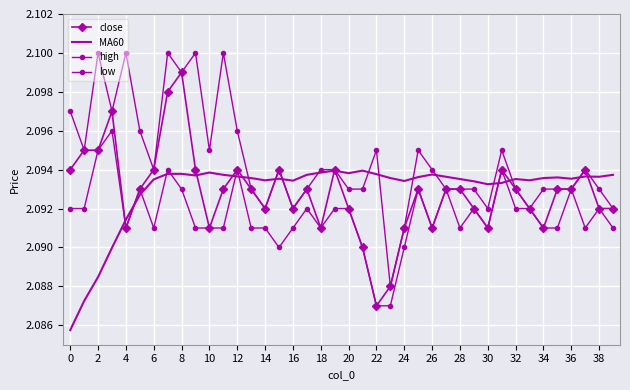

List the series in order of their peak value, highest first.

high, close, low, MA60